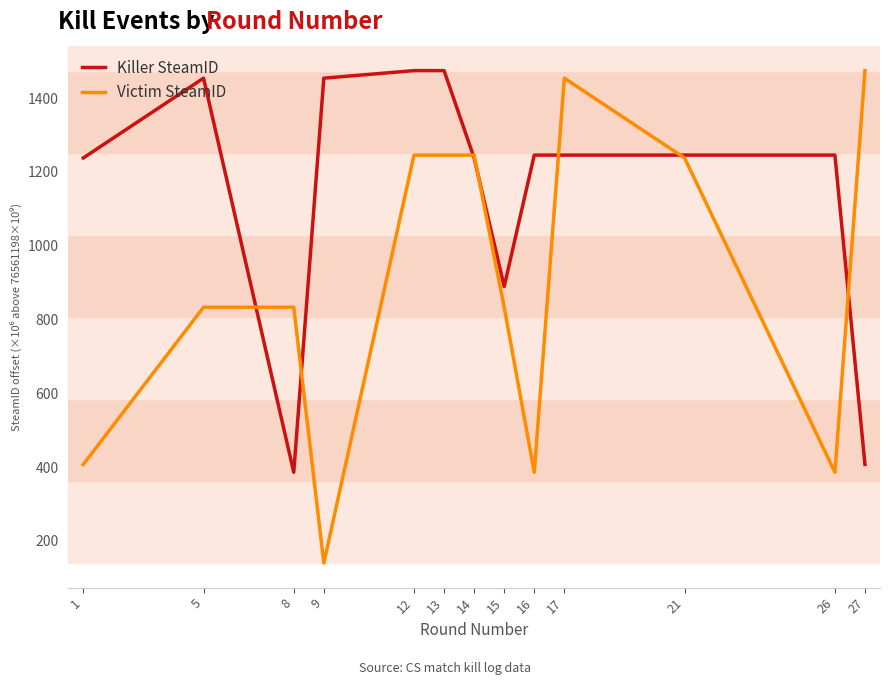

What is the greatest value displayed?

1474.7